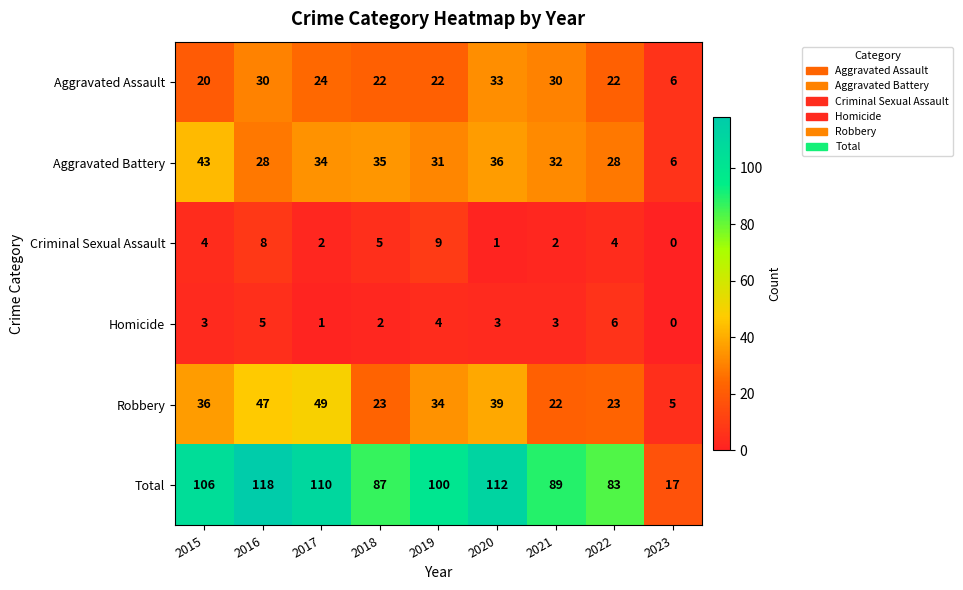

Rank the series at 2019 from highest to lowest value.

Total, Robbery, Aggravated Battery, Aggravated Assault, Criminal Sexual Assault, Homicide